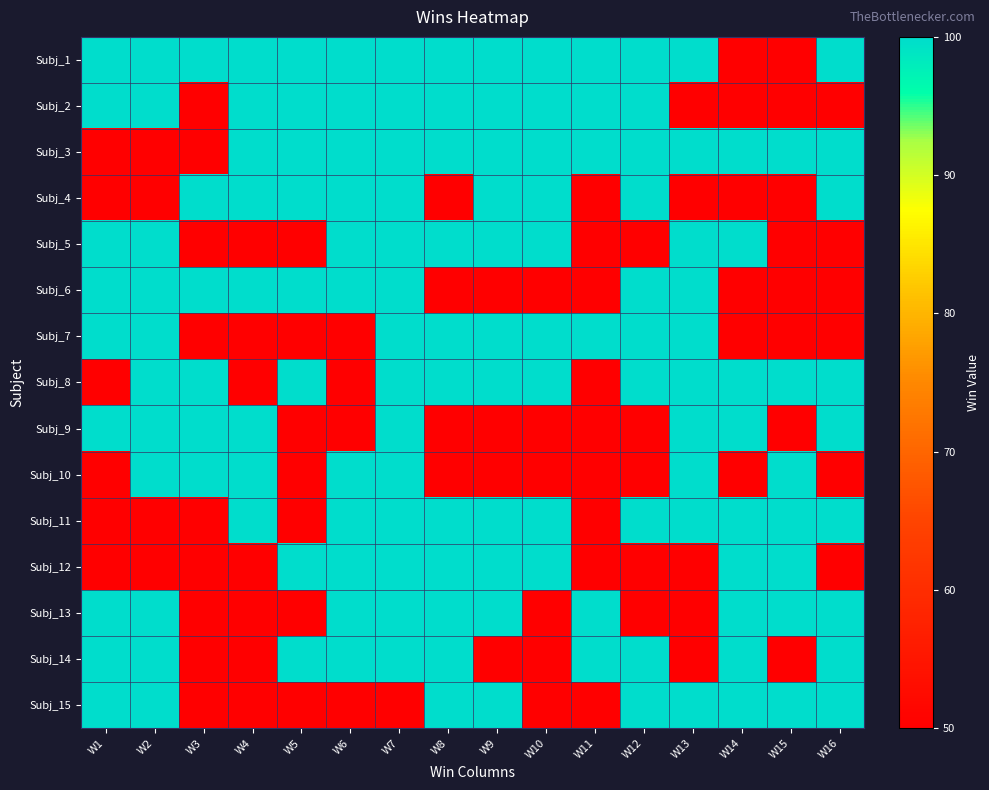

Rank the series by their maximum value, from lowest to highest.

Subj_1, Subj_2, Subj_3, Subj_4, Subj_5, Subj_6, Subj_7, Subj_8, Subj_9, Subj_10, Subj_11, Subj_12, Subj_13, Subj_14, Subj_15